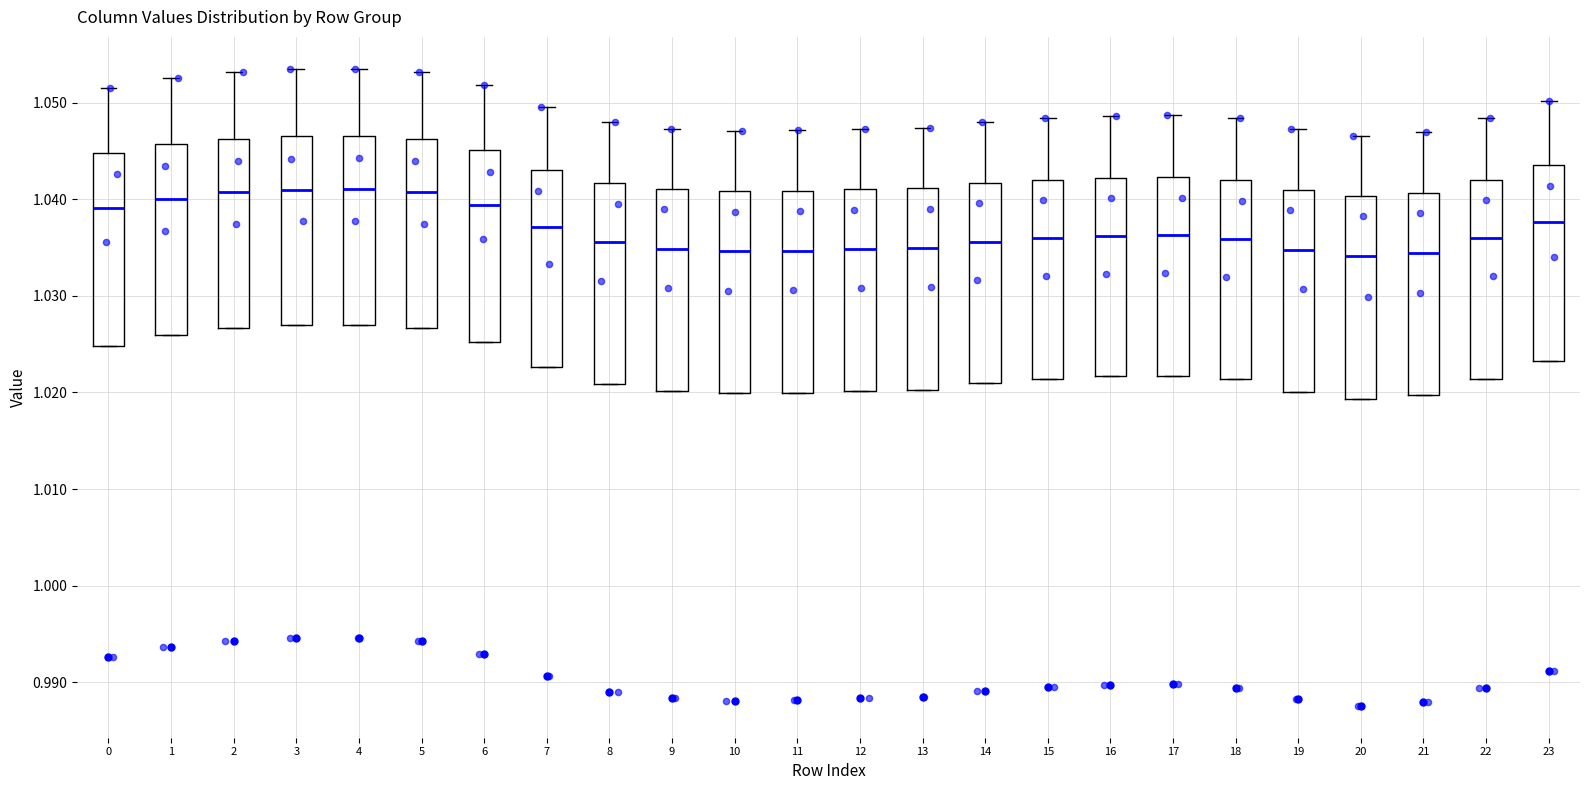

Reading left to right, transcribe this box plot: for each box, give where its median line is, the range the box spans, and where its two whiskers end, as read against the y-axis. The values are not printed on the chart, so give them approximately, as read against the axis.

0: median 1.039, box 1.025 to 1.045, whiskers 1.025 to 1.052
1: median 1.040, box 1.026 to 1.046, whiskers 1.026 to 1.053
2: median 1.041, box 1.027 to 1.046, whiskers 1.027 to 1.053
3: median 1.041, box 1.027 to 1.047, whiskers 1.027 to 1.053
4: median 1.041, box 1.027 to 1.047, whiskers 1.027 to 1.054
5: median 1.041, box 1.027 to 1.046, whiskers 1.027 to 1.053
6: median 1.039, box 1.025 to 1.045, whiskers 1.025 to 1.052
7: median 1.037, box 1.023 to 1.043, whiskers 1.023 to 1.050
8: median 1.036, box 1.021 to 1.042, whiskers 1.021 to 1.048
9: median 1.035, box 1.020 to 1.041, whiskers 1.020 to 1.047
10: median 1.035, box 1.020 to 1.041, whiskers 1.020 to 1.047
11: median 1.035, box 1.020 to 1.041, whiskers 1.020 to 1.047
12: median 1.035, box 1.020 to 1.041, whiskers 1.020 to 1.047
13: median 1.035, box 1.020 to 1.041, whiskers 1.020 to 1.047
14: median 1.036, box 1.021 to 1.042, whiskers 1.021 to 1.048
15: median 1.036, box 1.021 to 1.042, whiskers 1.021 to 1.048
16: median 1.036, box 1.022 to 1.042, whiskers 1.022 to 1.049
17: median 1.036, box 1.022 to 1.042, whiskers 1.022 to 1.049
18: median 1.036, box 1.021 to 1.042, whiskers 1.021 to 1.048
19: median 1.035, box 1.020 to 1.041, whiskers 1.020 to 1.047
20: median 1.034, box 1.019 to 1.040, whiskers 1.019 to 1.047
21: median 1.034, box 1.020 to 1.041, whiskers 1.020 to 1.047
22: median 1.036, box 1.021 to 1.042, whiskers 1.021 to 1.048
23: median 1.038, box 1.023 to 1.044, whiskers 1.023 to 1.050